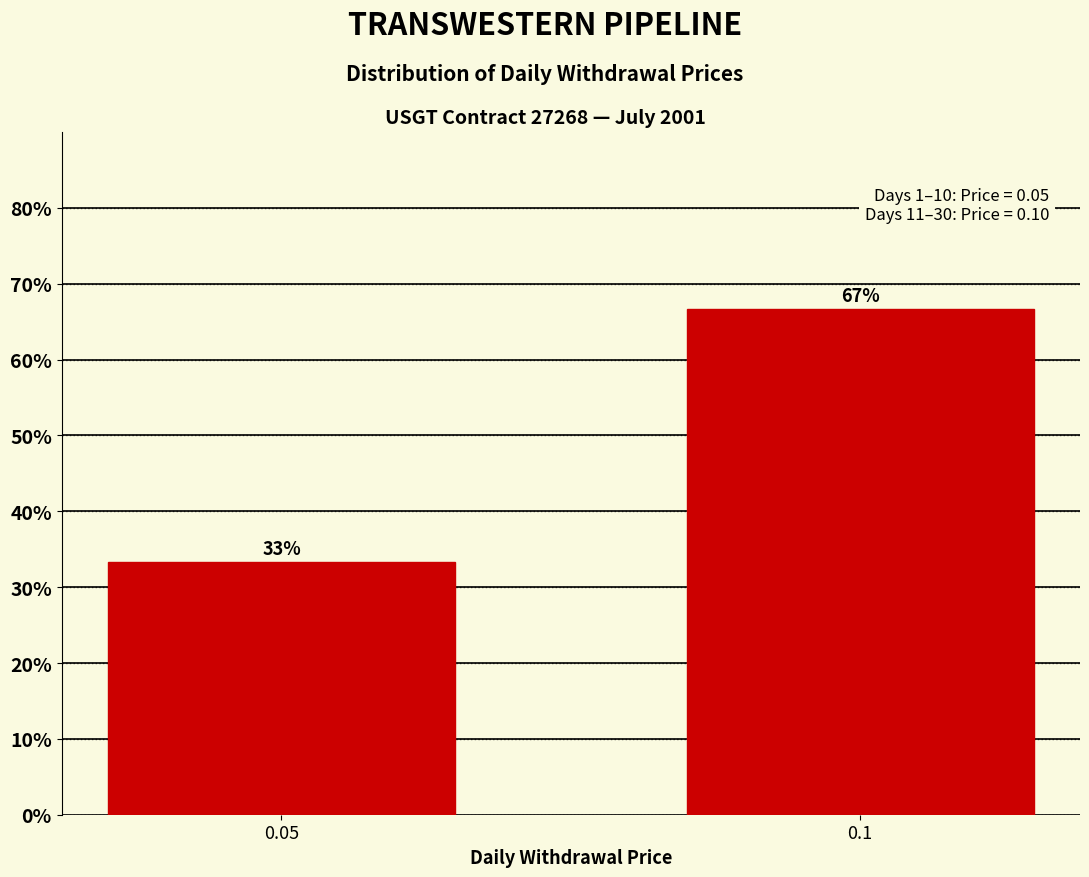

What is the greatest value displayed?

66.7